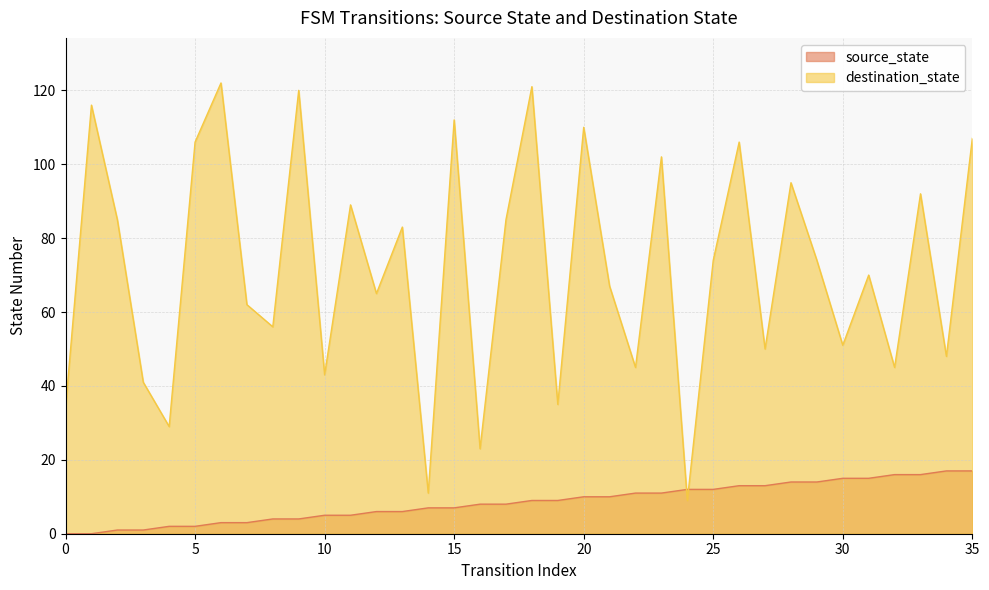

Which series ends up on top after the final intersection of destination_state and source_state?

destination_state